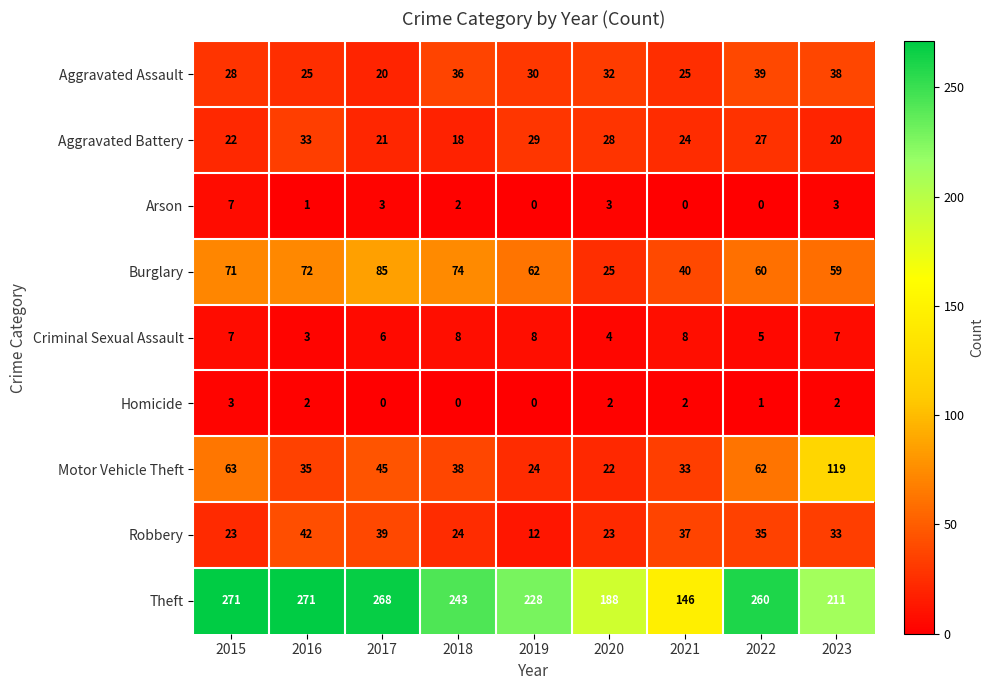

What is the maximum value shown in the chart?

271